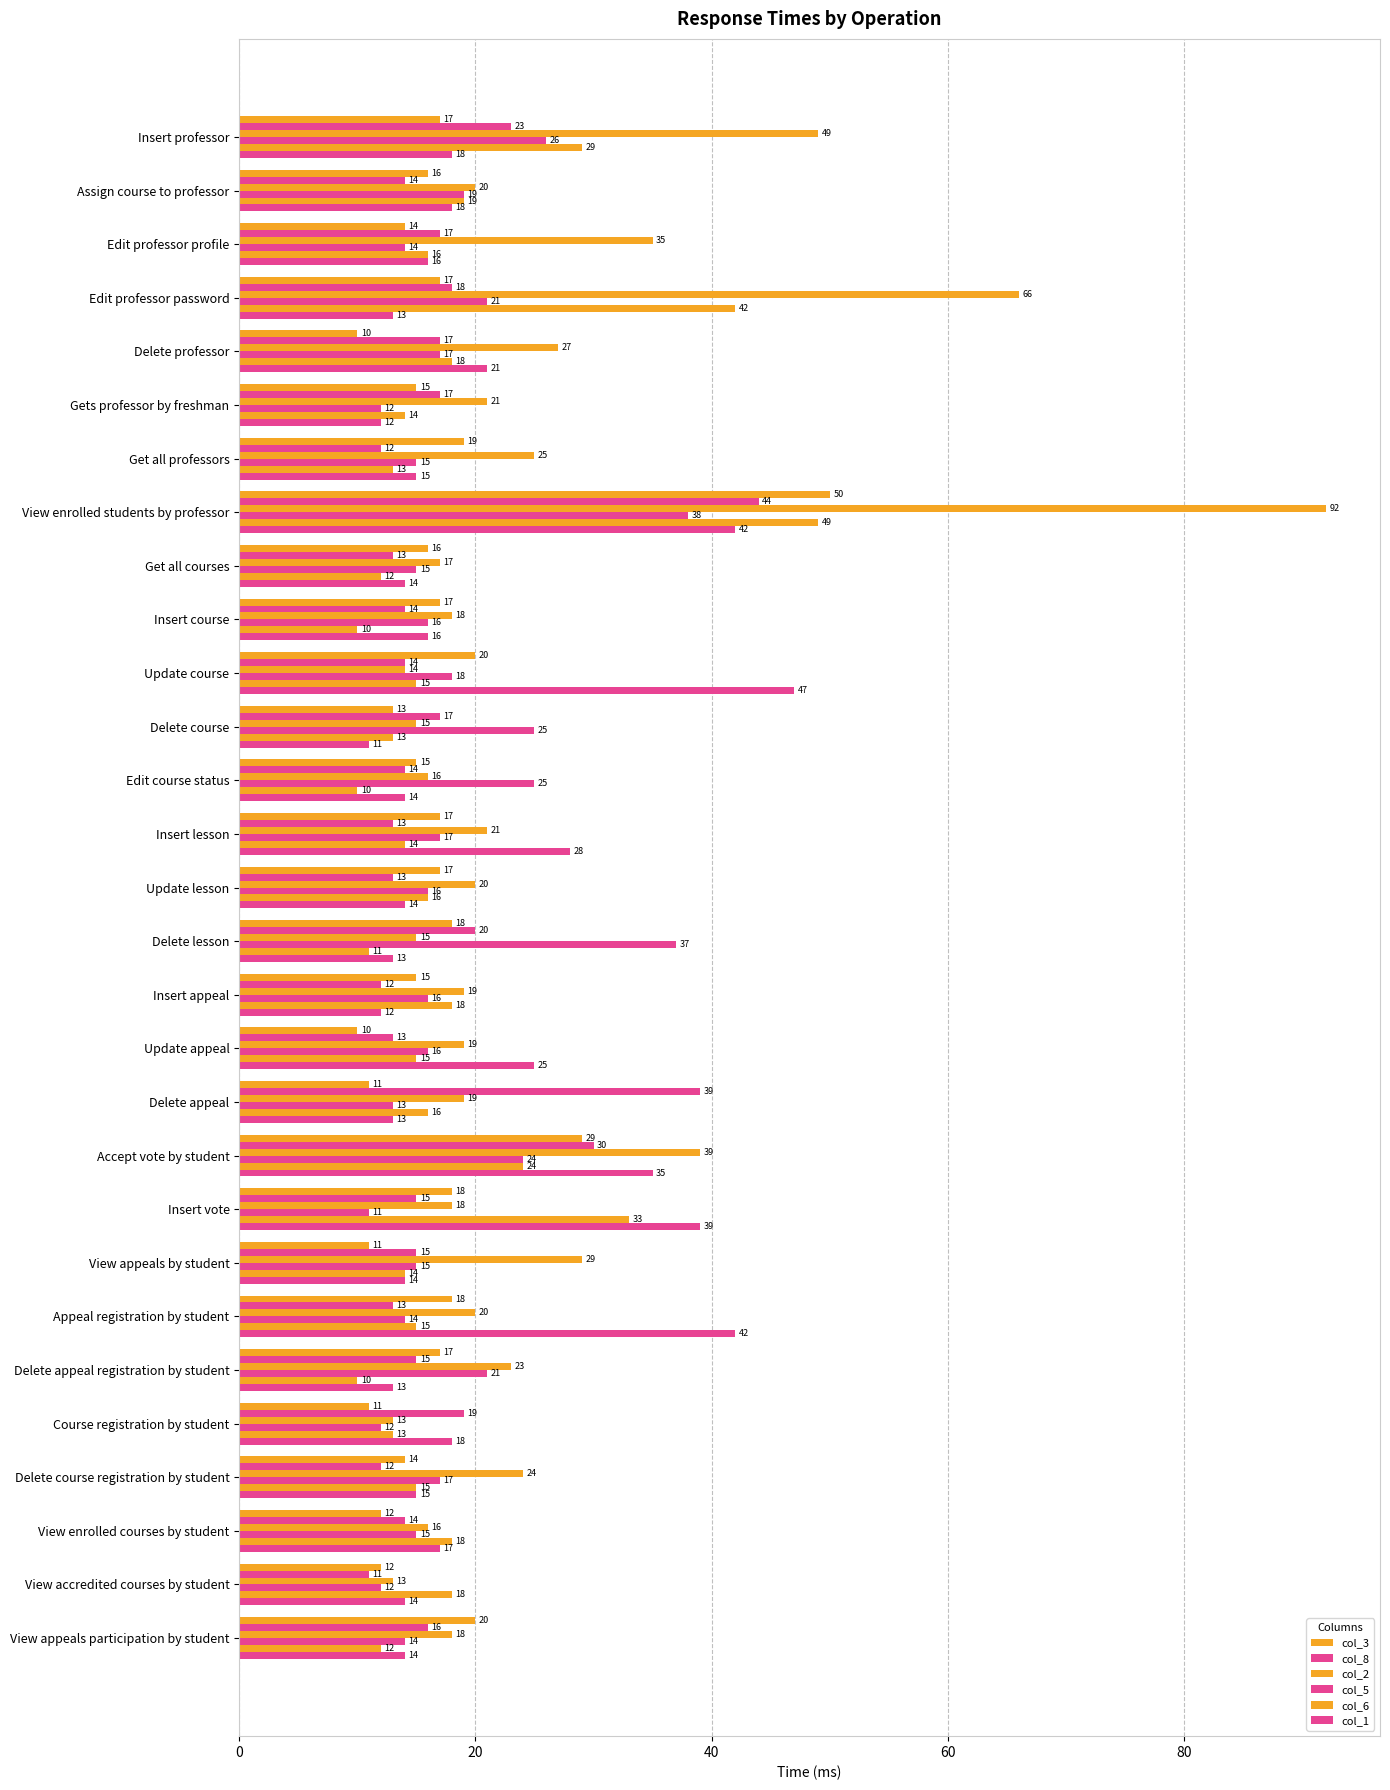

Reading left to right, what are all the values shown in this chart?

col_3: 17	16	14	17	10	15	19	50	16	17	20	13	15	17	17	18	15	10	11	29	18	11	18	17	11	14	12	12	20
col_8: 23	14	17	18	17	17	12	44	13	14	14	17	14	13	13	20	12	13	39	30	15	15	13	15	19	12	14	11	16
col_2: 49	20	35	66	27	21	25	92	17	18	14	15	16	21	20	15	19	19	19	39	18	29	20	23	13	24	16	13	18
col_5: 26	19	14	21	17	12	15	38	15	16	18	25	25	17	16	37	16	16	13	24	11	15	14	21	12	17	15	12	14
col_6: 29	19	16	42	18	14	13	49	12	10	15	13	10	14	16	11	18	15	16	24	33	14	15	10	13	15	18	18	12
col_1: 18	18	16	13	21	12	15	42	14	16	47	11	14	28	14	13	12	25	13	35	39	14	42	13	18	15	17	14	14